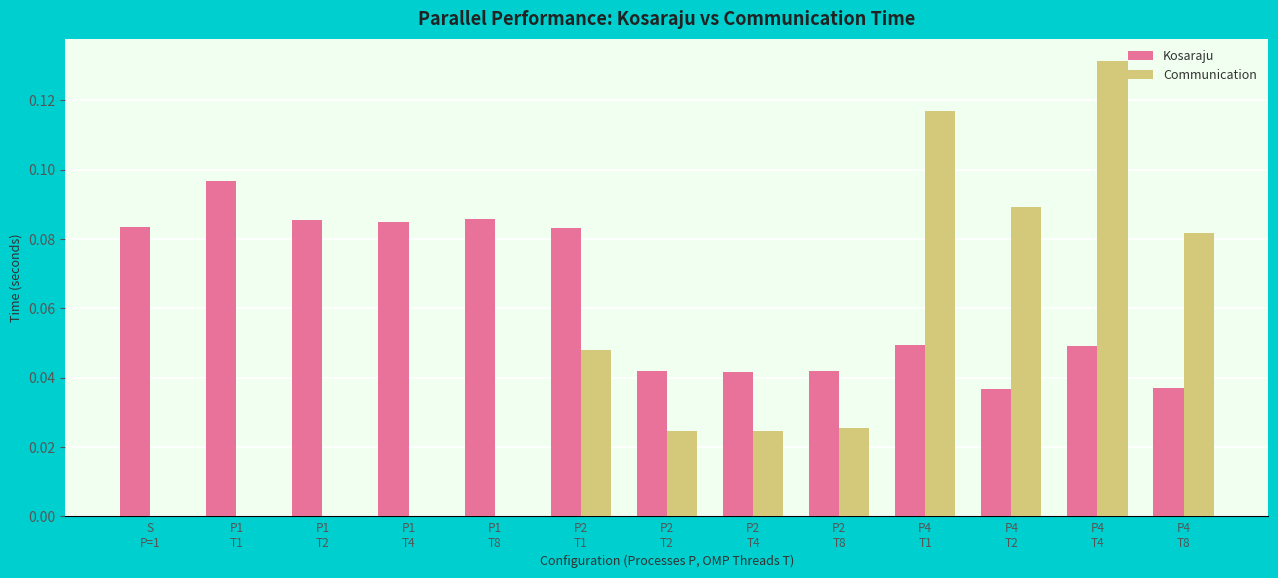

Which series changed the most between P1
T1 and P4
T4?

Communication